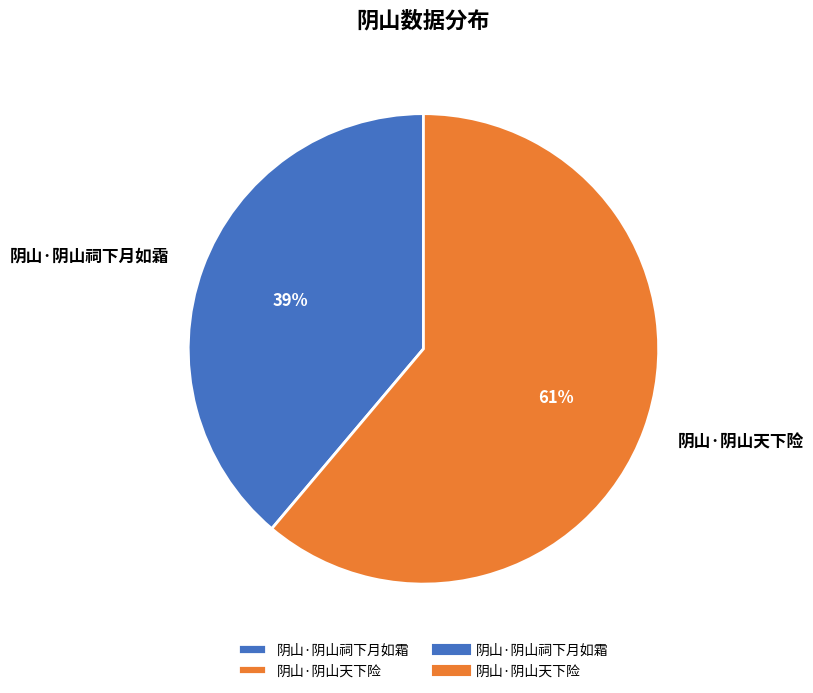

Which slice is the largest?

阴山·阴山天下险